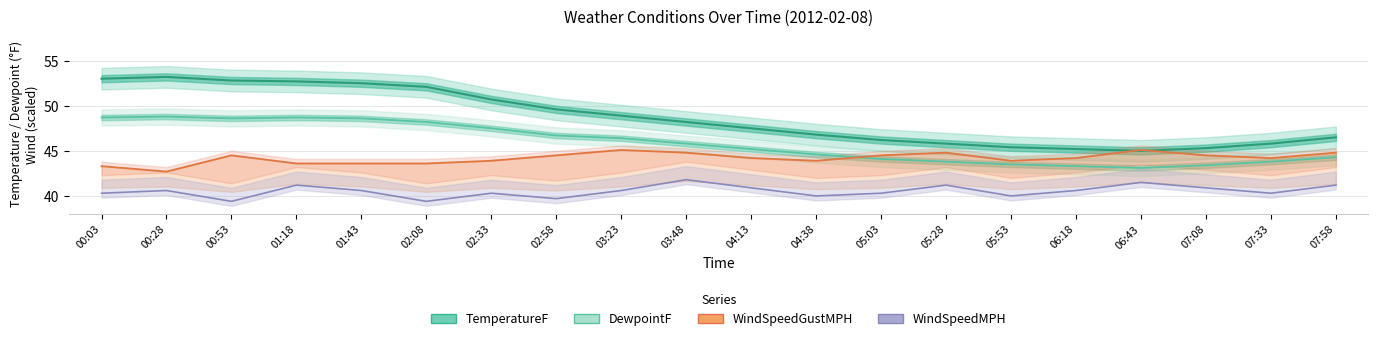

Which series has the largest total across all categories?

TemperatureF